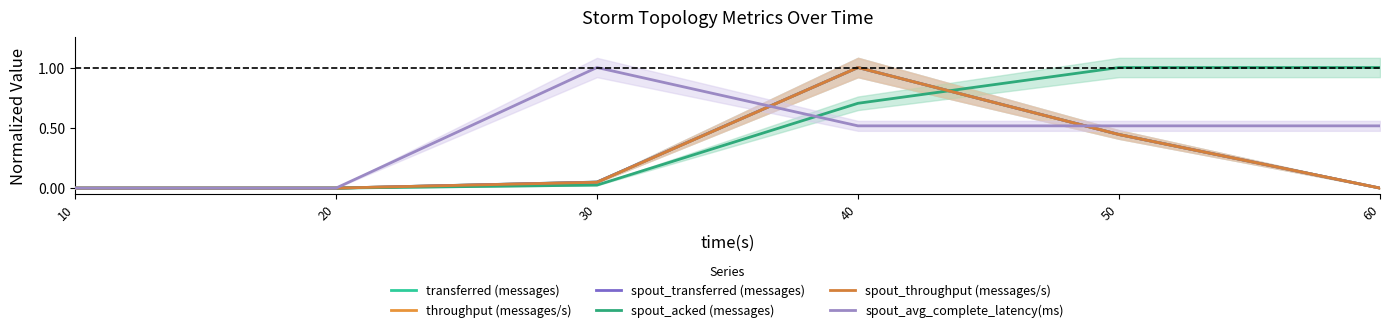

What is the sum of all spout_acked (messages) values?

2.7